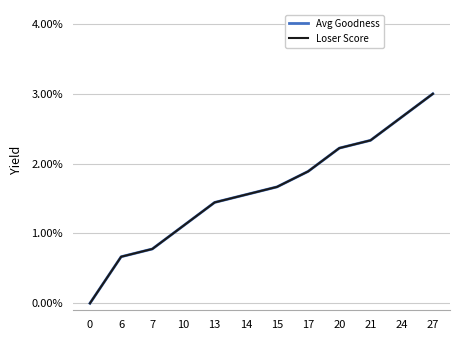

Does the chart have visible grid lines?

Yes